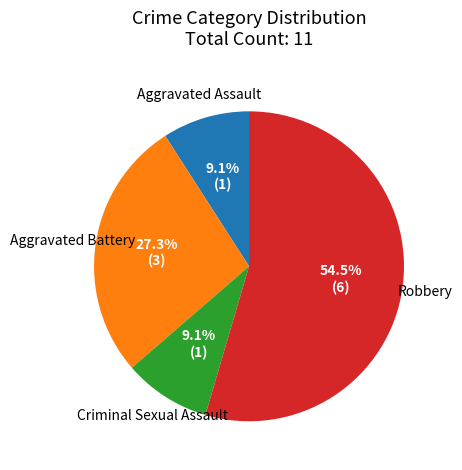

Combined, do Aggravated Battery and Robbery account for over 50%?

Yes